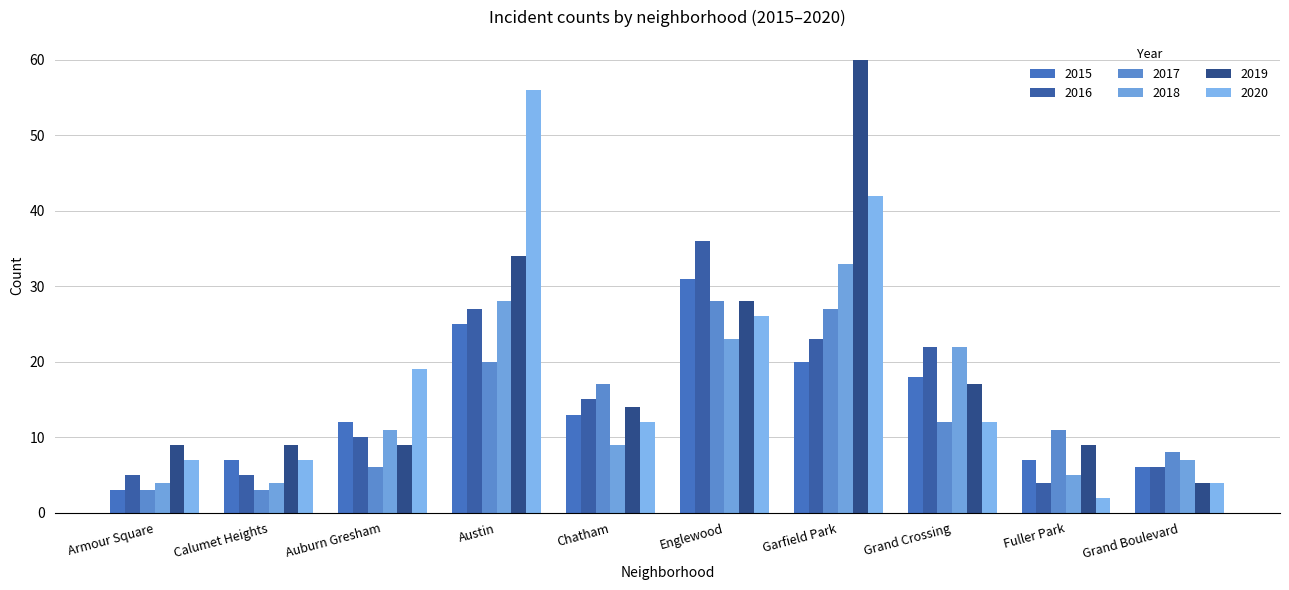

What are all the series names shown in the legend?

2015, 2016, 2017, 2018, 2019, 2020